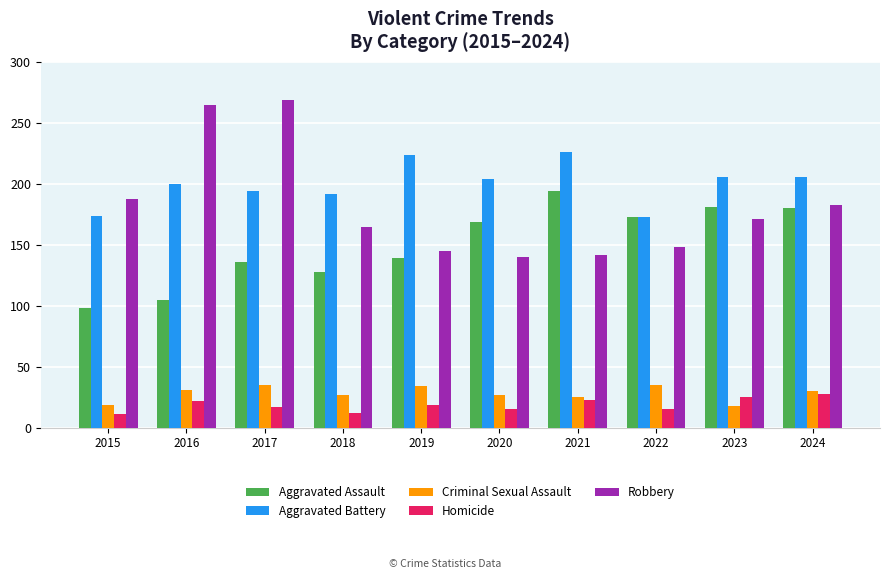

How many data points in Robbery are less than 171?

5